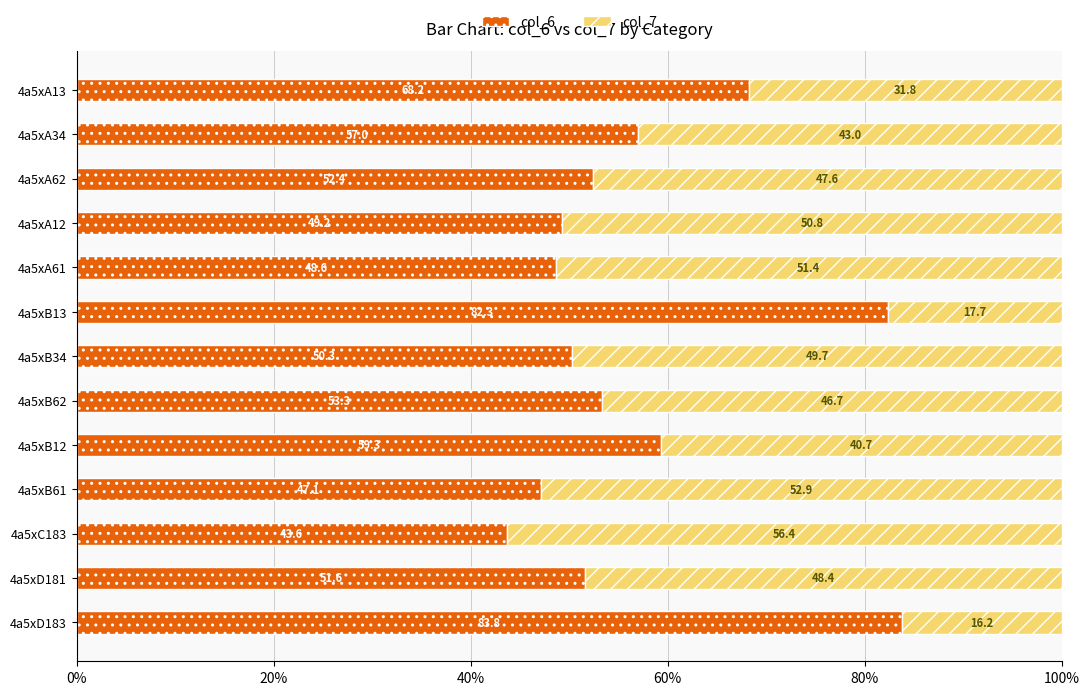

How many data points in col_6 are less than 52?

6